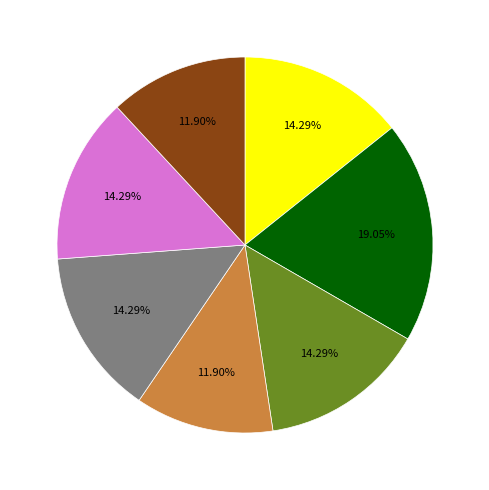

Does any single category account for the majority?

No